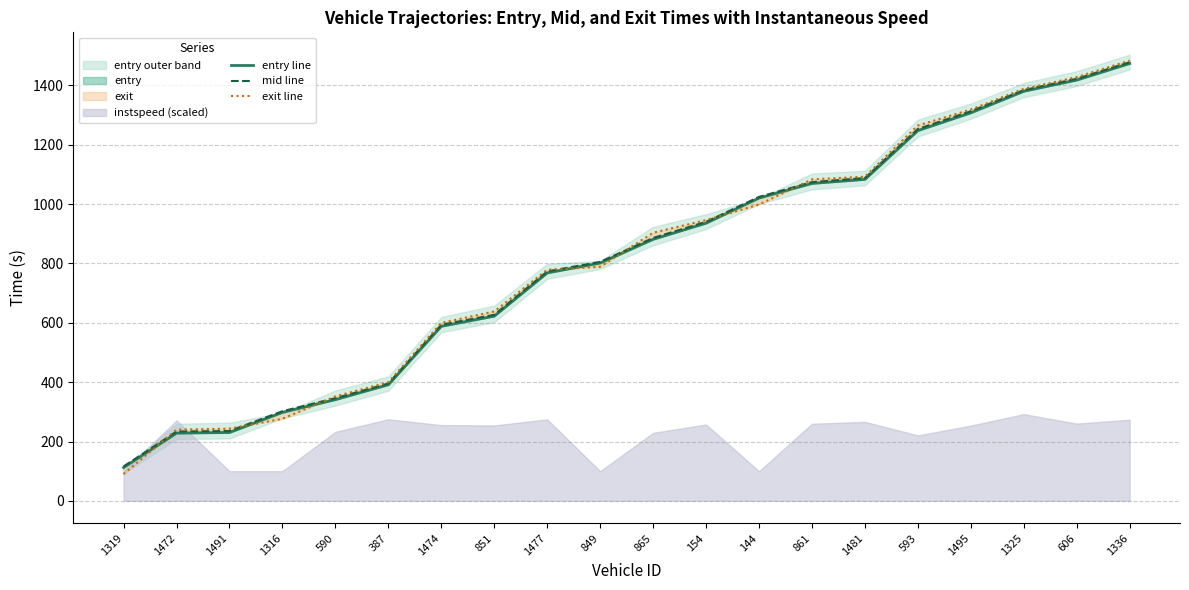

What is the total value across all series at 144?

3043.7